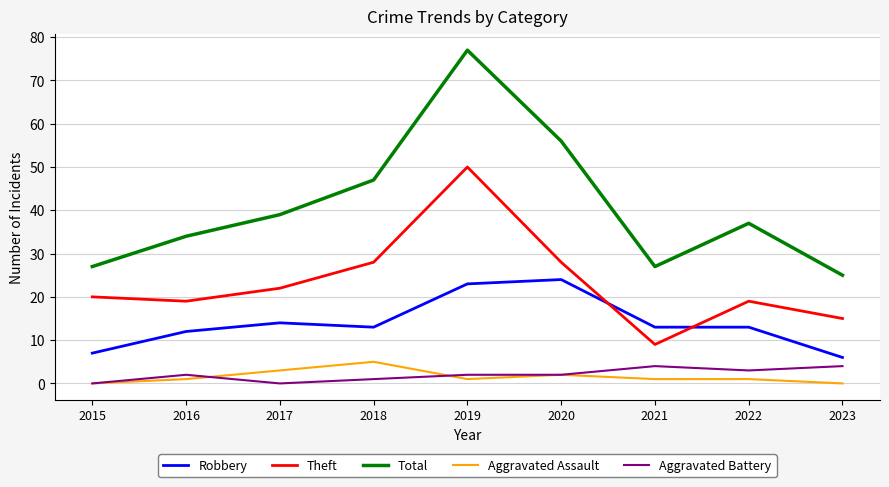

At 2018, list the series in order from smallest to largest.

Aggravated Battery, Aggravated Assault, Robbery, Theft, Total